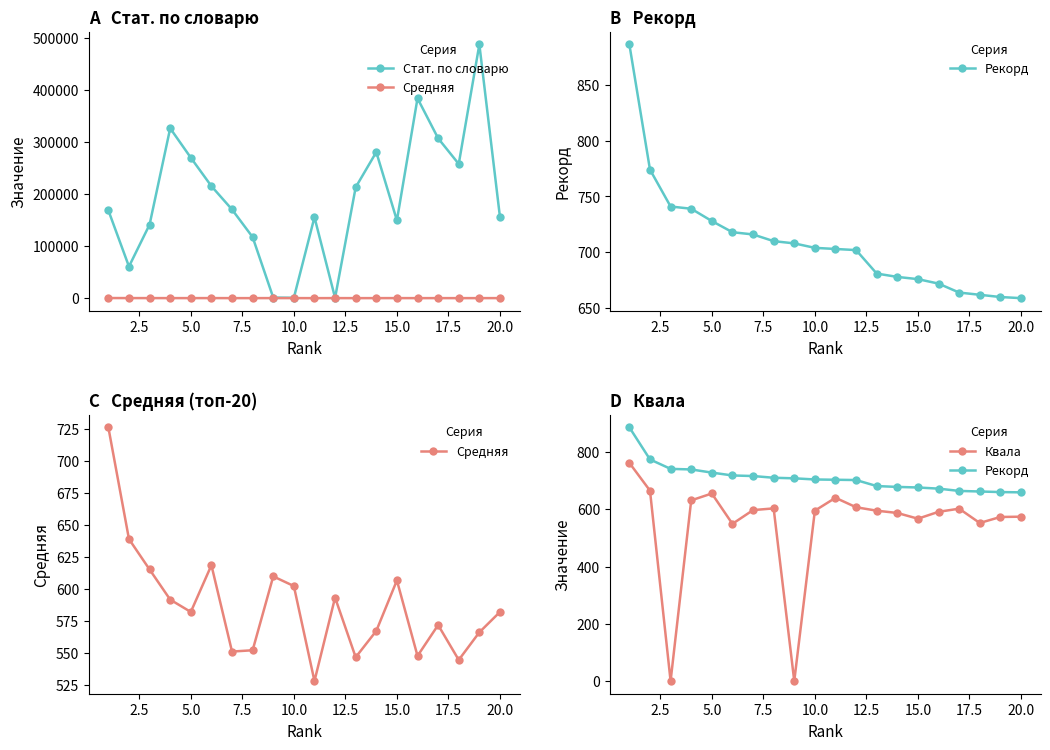

What is the value of the Средняя point at the 5th from the left?

581.9